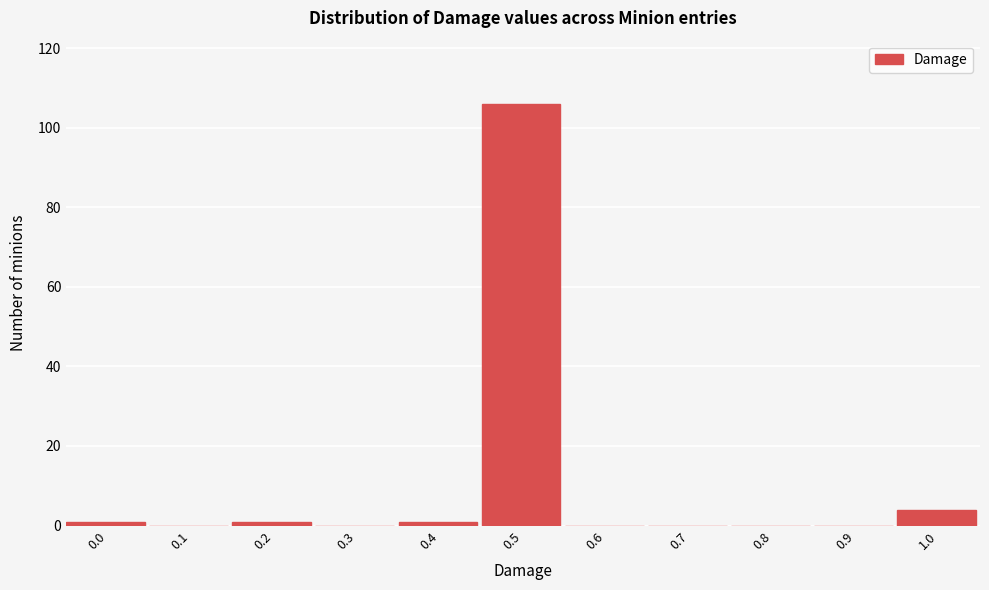

Reading right to left, what are all the values shown in this chart?

1.0=4	0.9=0	0.8=0	0.7=0	0.6=0	0.5=106	0.4=1	0.3=0	0.2=1	0.1=0	0.0=1